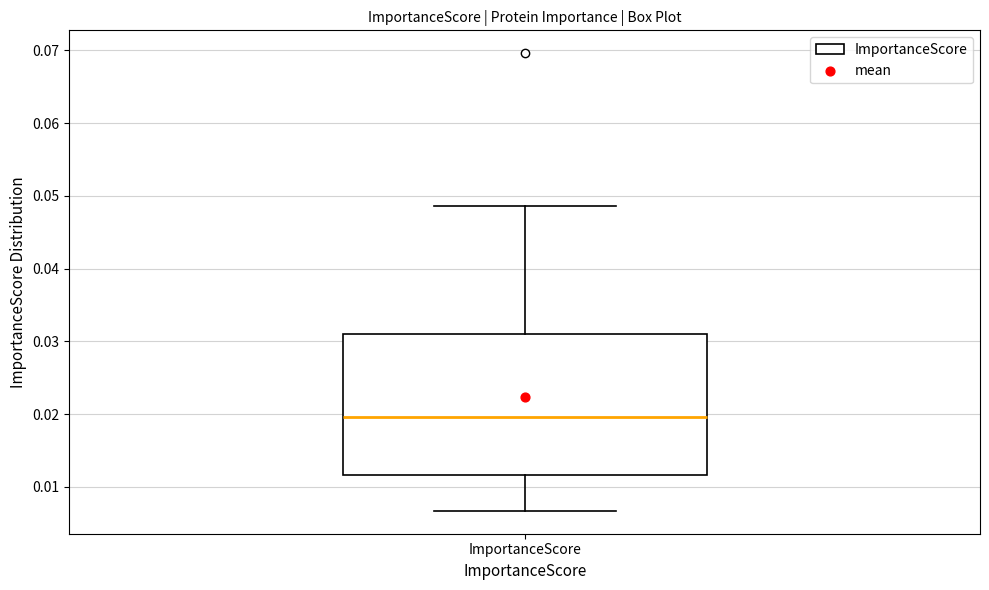

Transcribe this box plot: give where the median line is, the range the box spans, and where the two whiskers end, as read against the y-axis. The values are not printed on the chart, so give them approximately, as read against the axis.

median 0.020, box 0.012 to 0.031, whiskers 0.007 to 0.049